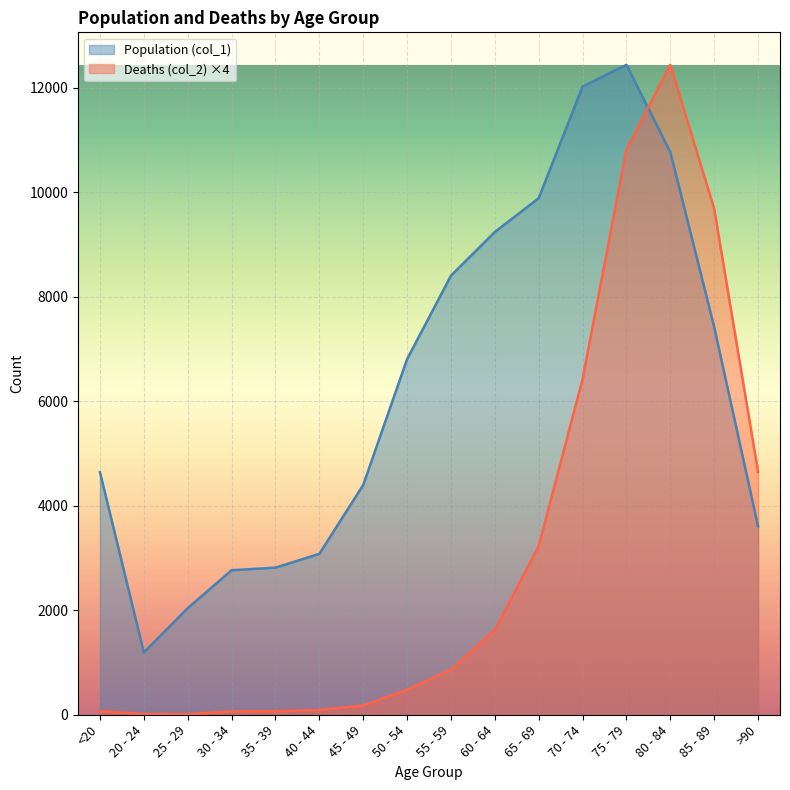

Which category has the lowest value across all series?

25 - 29